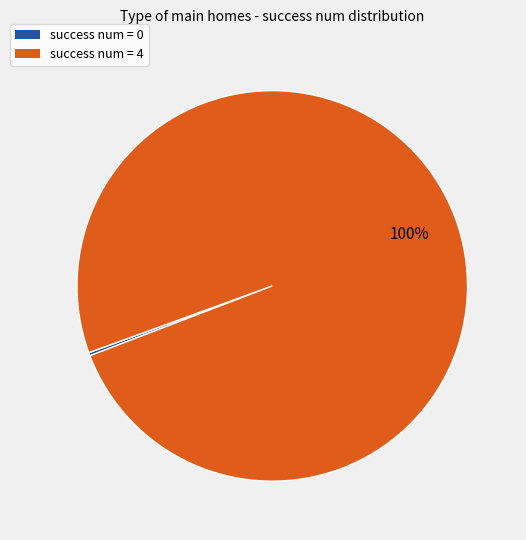

Does any single category account for the majority?

Yes